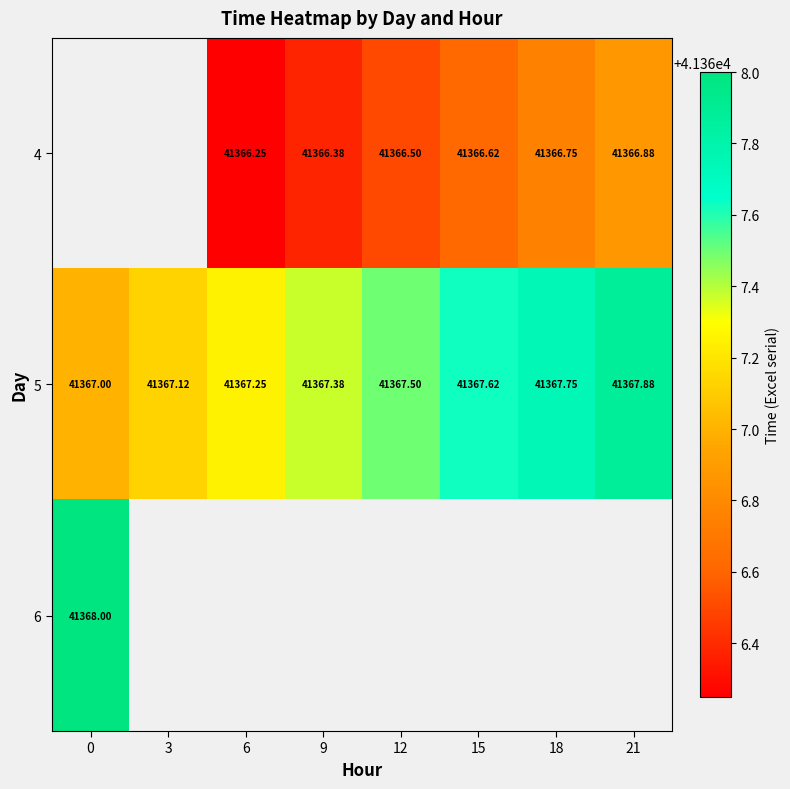

What is the difference between the maximum and minimum values in the 5 series?

0.9